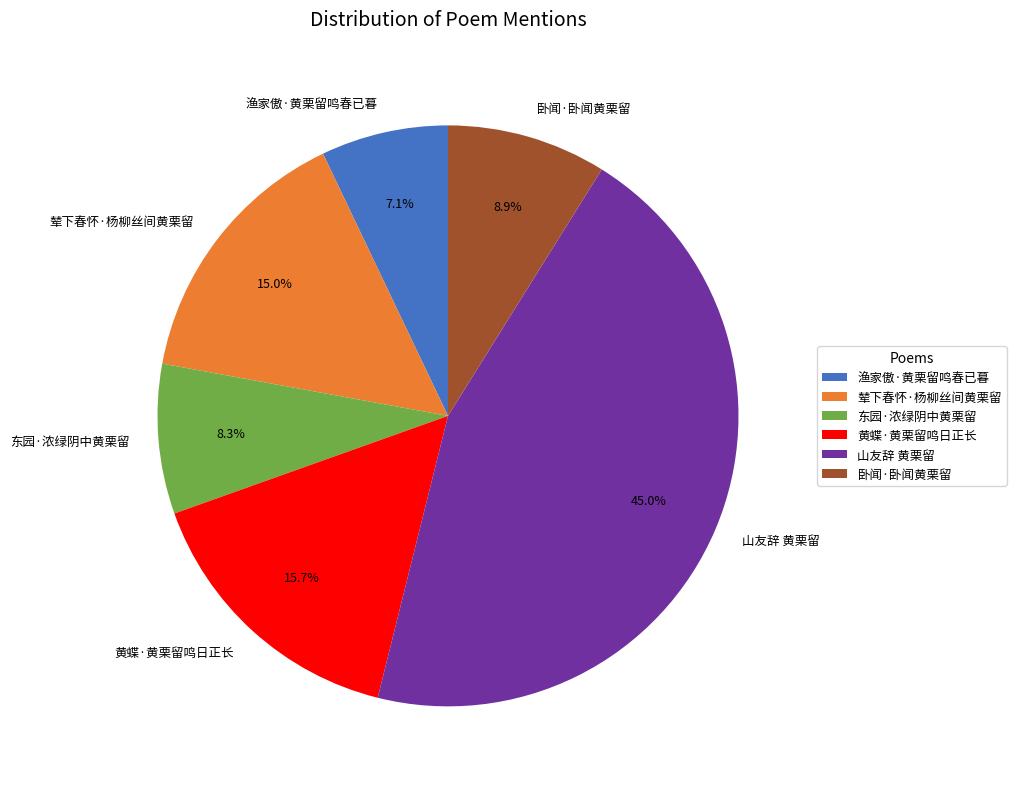

Rank the categories by value from lowest to highest.

渔家傲·黄栗留鸣春已暮, 东园·浓绿阴中黄栗留, 卧闻·卧闻黄栗留, 辇下春怀·杨柳丝间黄栗留, 黄蝶·黄栗留鸣日正长, 山友辞 黄栗留